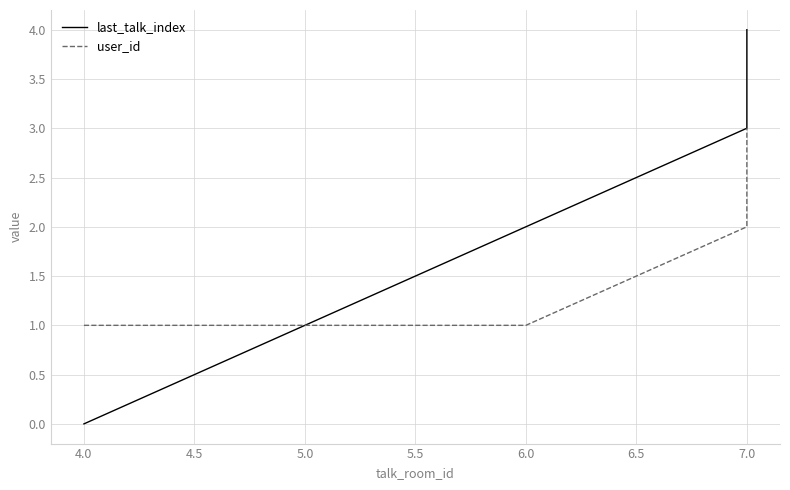

True or false: last_talk_index and user_id intersect in this chart.

True